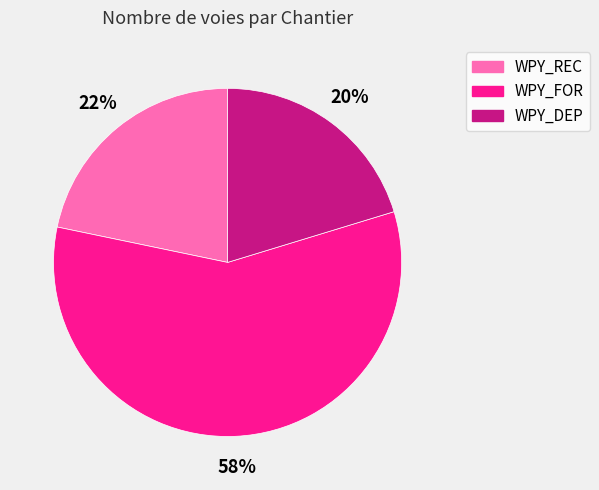

Approximately how many times larger is the value at WPY_DEP compared to WPY_REC?

0.9